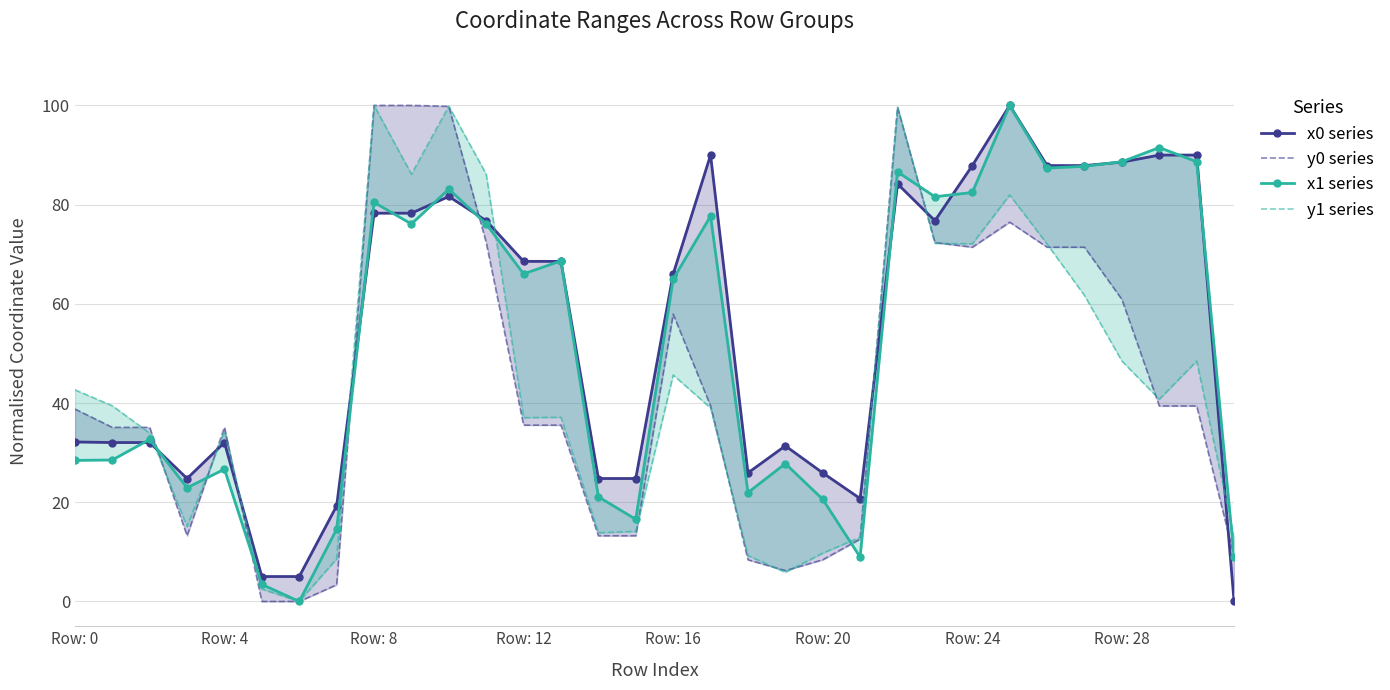

What is the difference between the second highest and minimum values in the y0 series series?

100.0